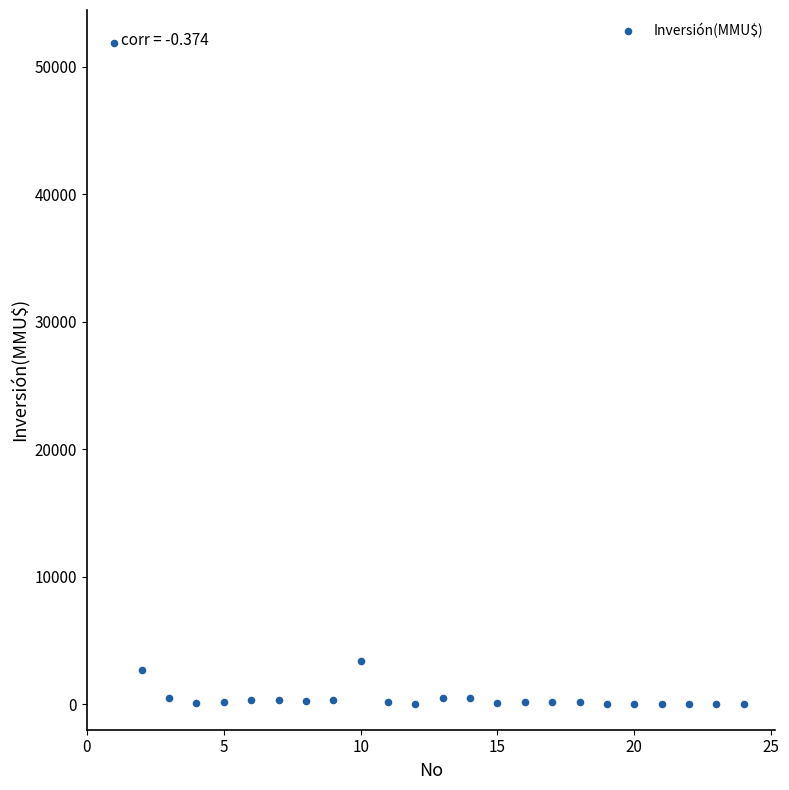

What Y value in the scatter plot is closest to 25930?

3369